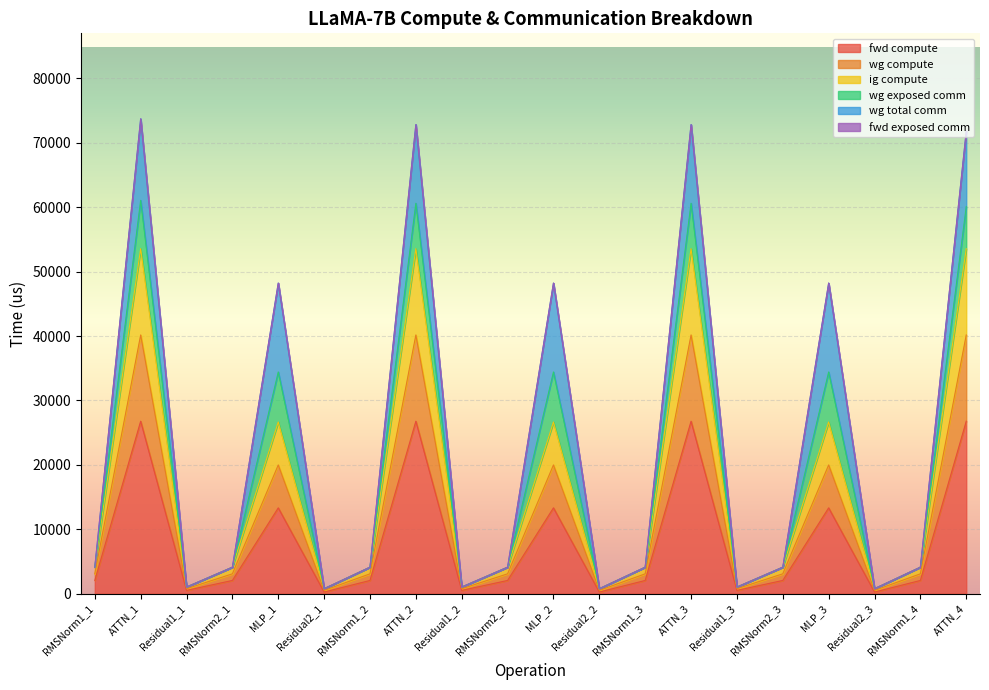

Does the chart display data point markers on the line(s)?

No